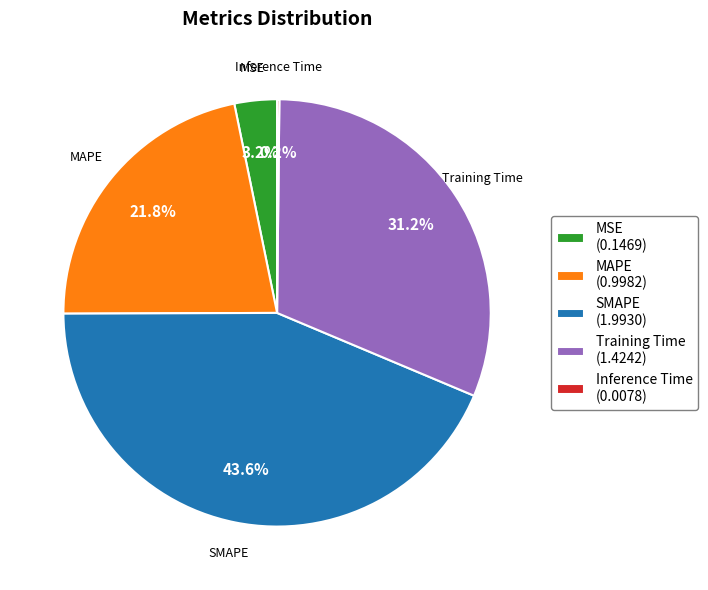

Is the sum of MSE and MAPE greater than half?

No